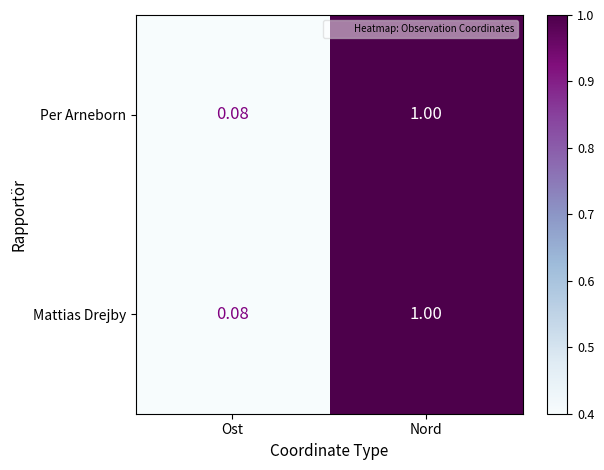

Is the value of Mattias Drejby at Ost greater than the value of Per Arneborn at Nord?

No